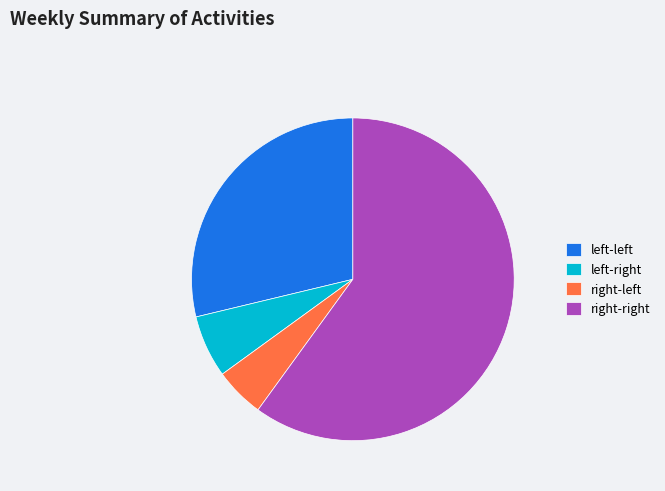

Which category has the smallest portion of the pie?

right-left